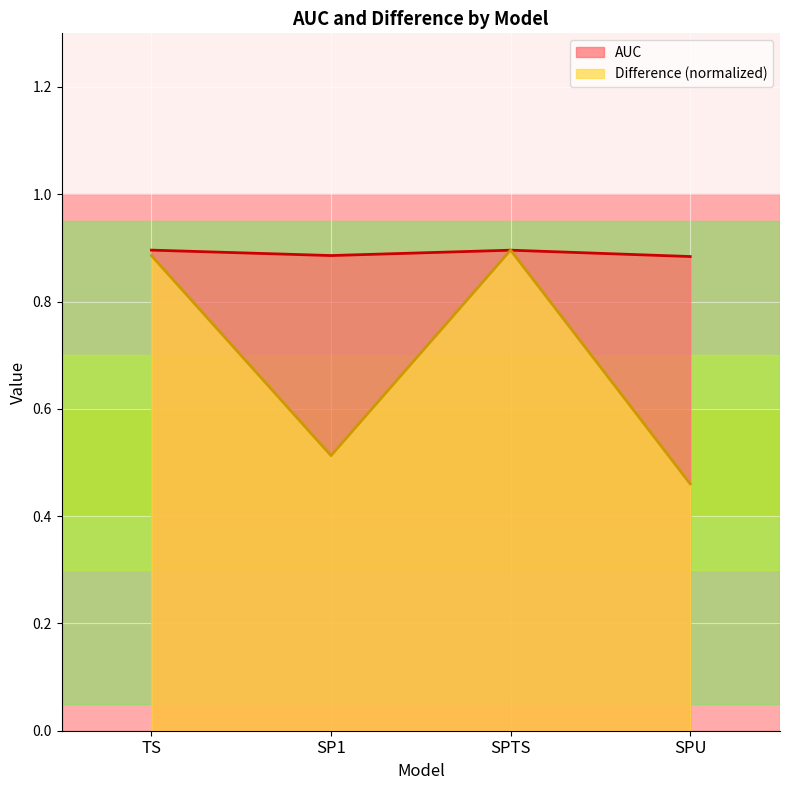

What is the sum of the Difference values at SPTS and SP1?

1.4